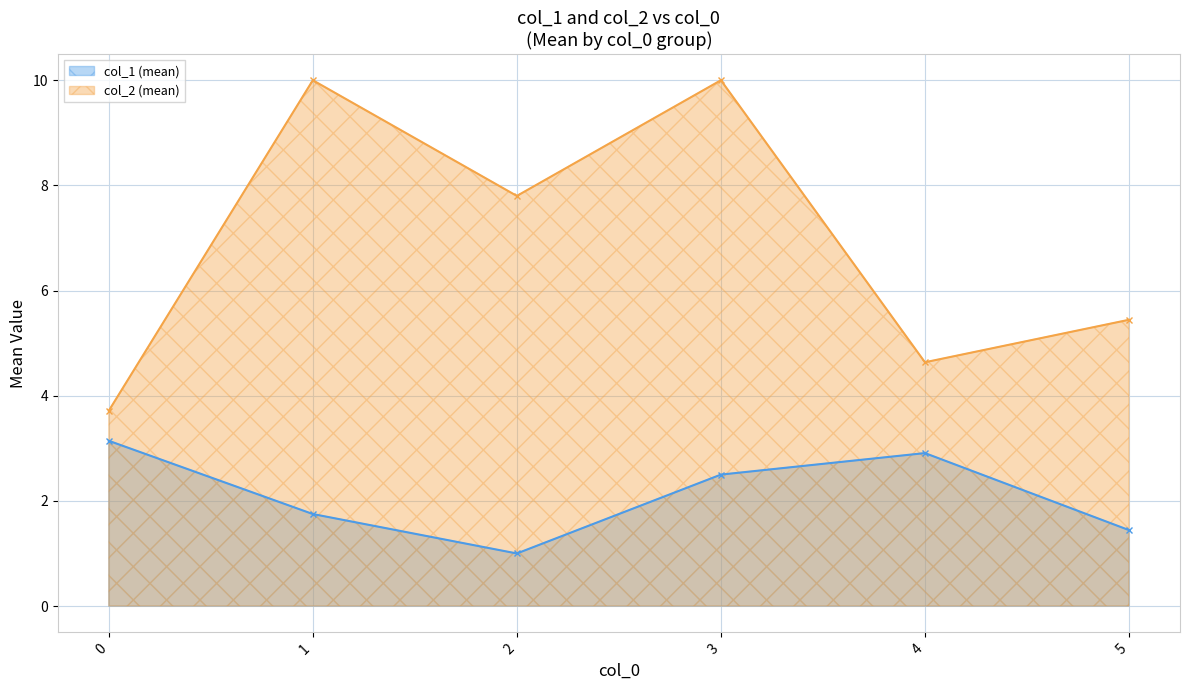

Is it true that col_1 (mean) equals 2.5 at 3?

True